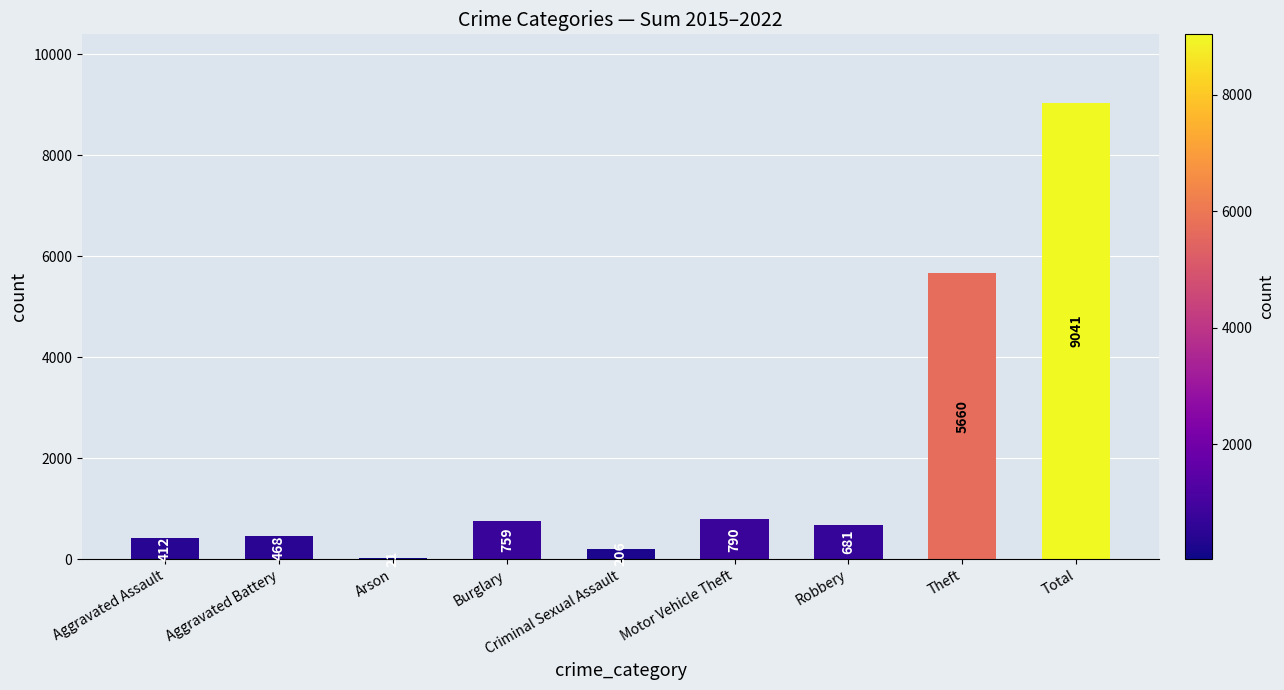

Which has a higher value, Motor Vehicle Theft or Total?

Total